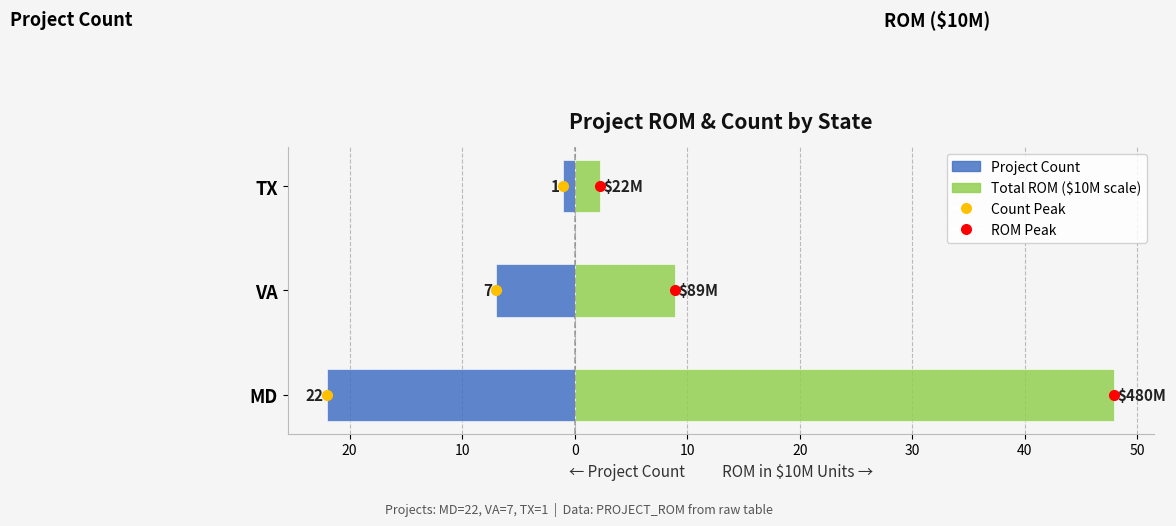

How many bars are there in each group?

2